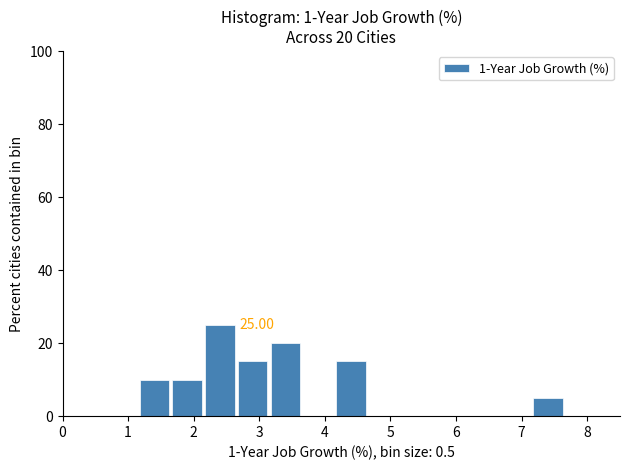

Which range on the x-axis has the tallest bar?

2.15 to 2.65